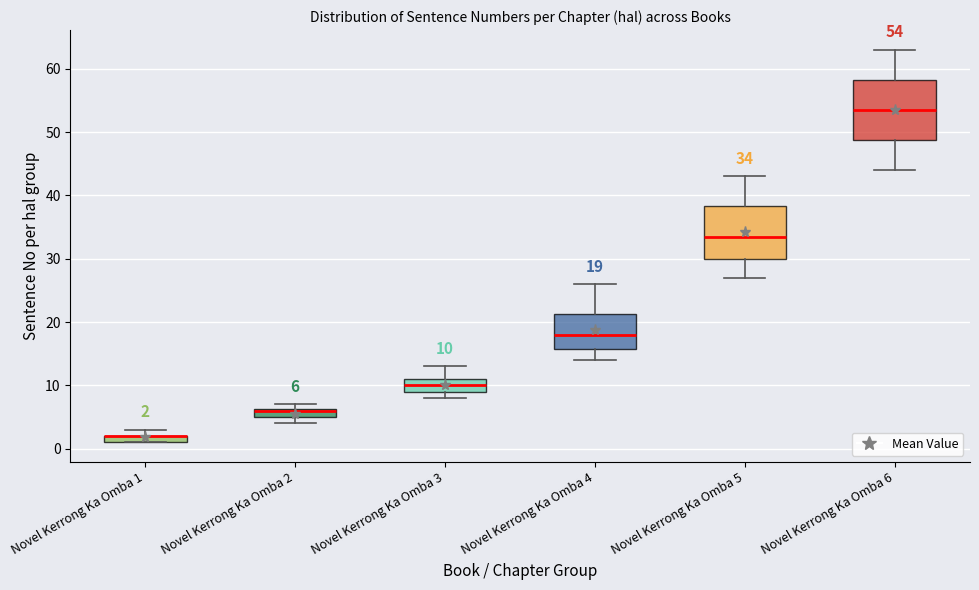

Comparing the boxes themselves (not the whiskers), which one is the tallest?

Novel Kerrong Ka Omba 6